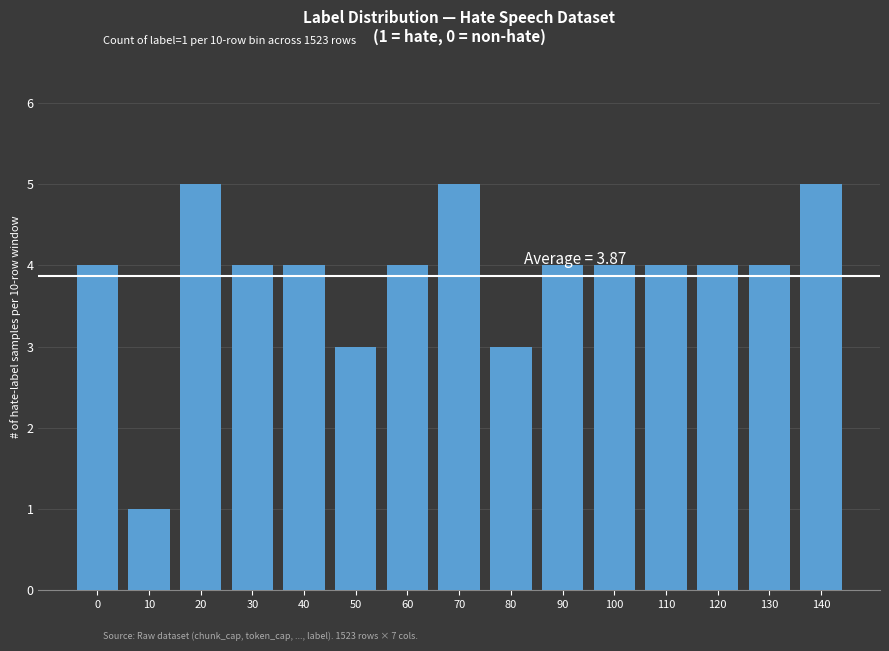

Reading left to right, transcribe all the data shown in this chart.

4	1	5	4	4	3	4	5	3	4	4	4	4	4	5